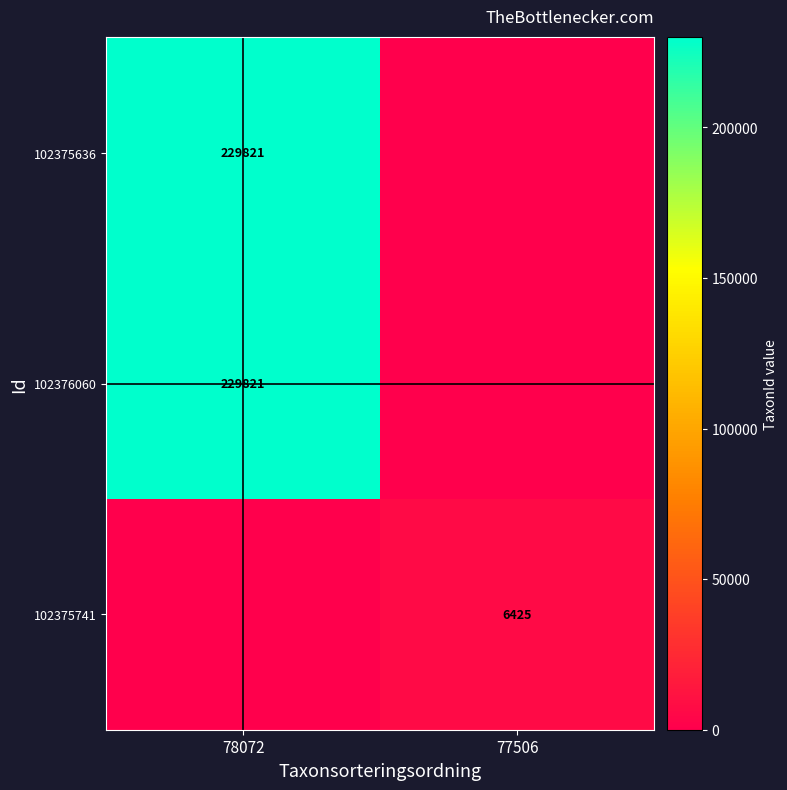

What is the total value across all series at 78072?

459642